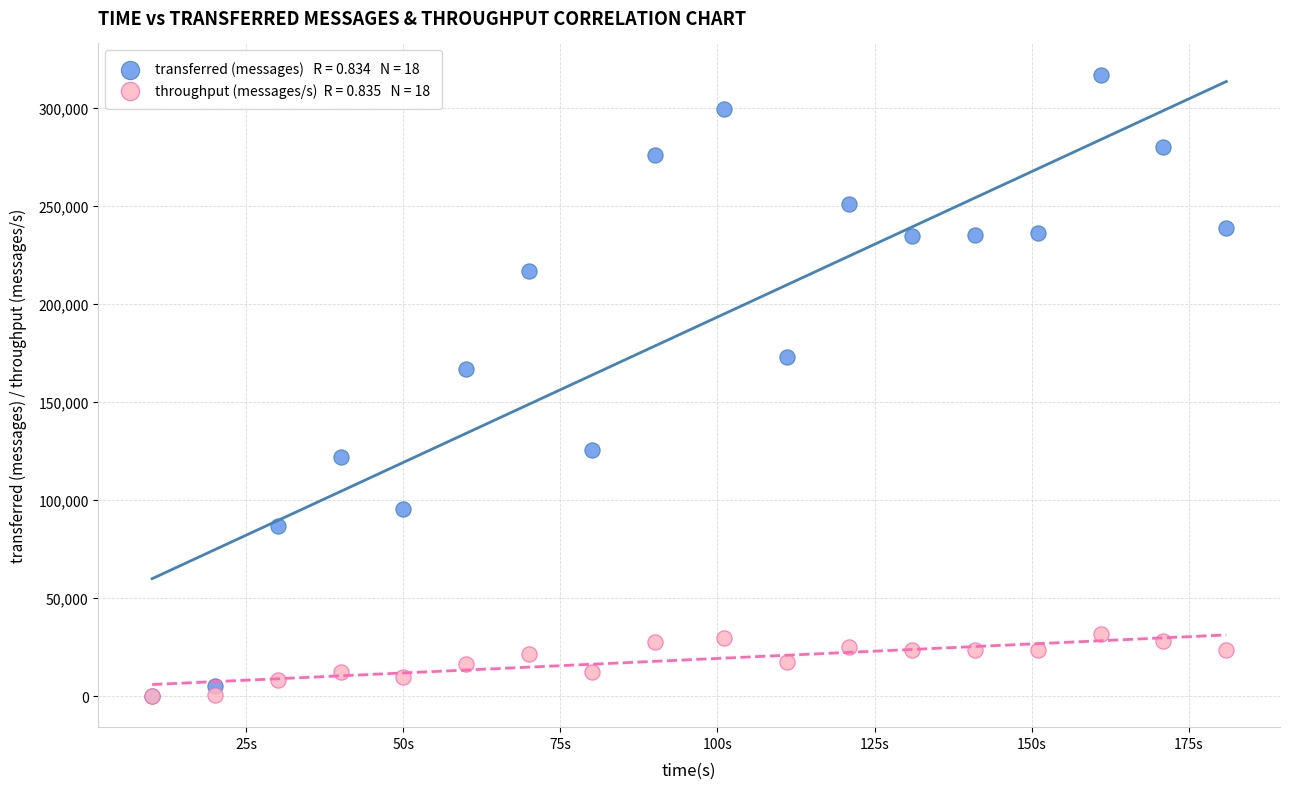

Across all series, what Y value is closest to 158500?

167020